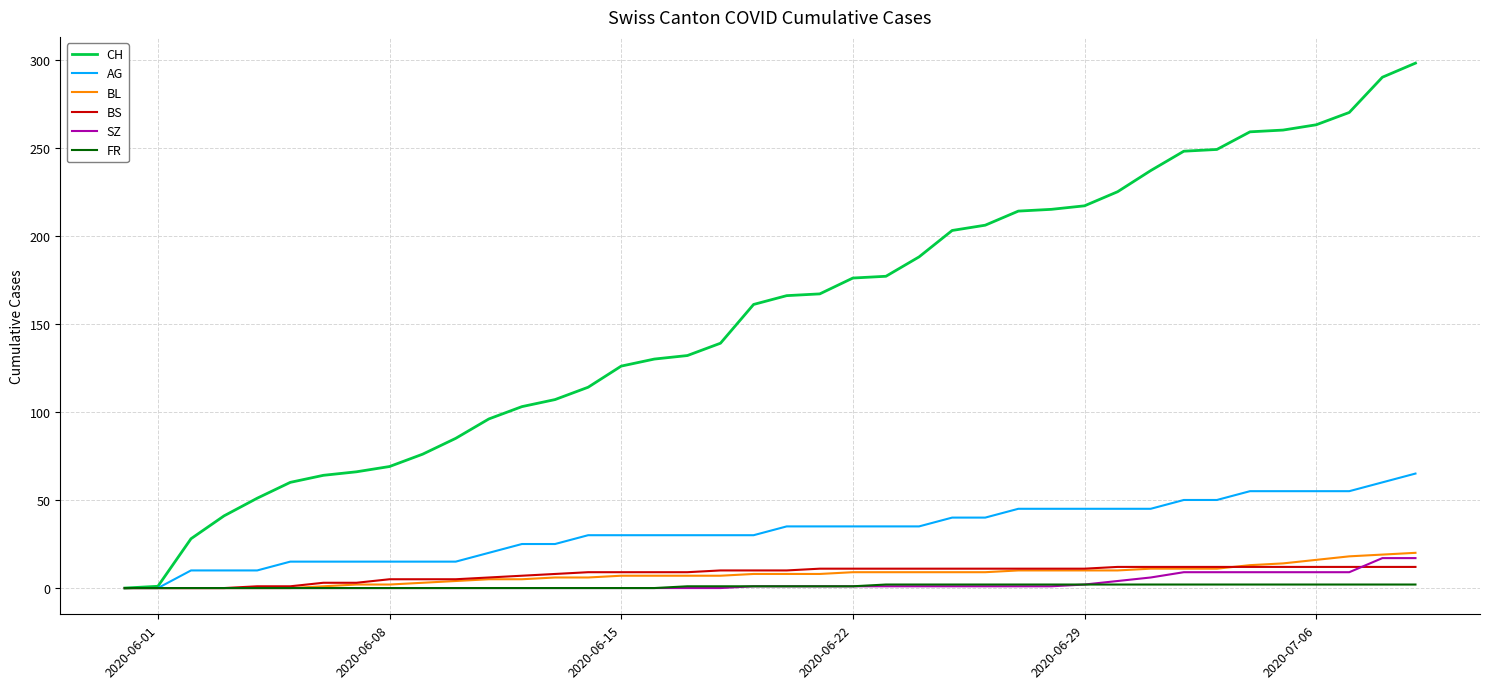

What is the maximum value for SZ?

17